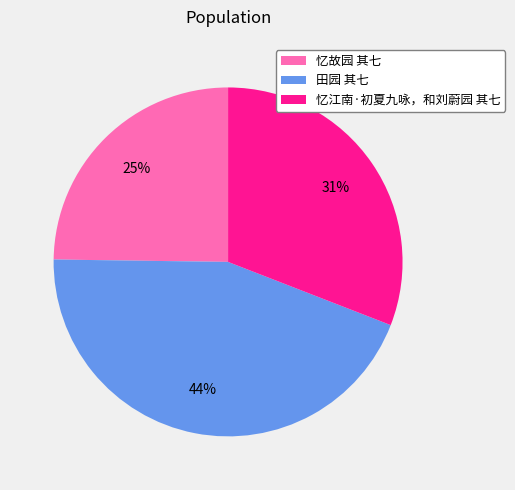

What percentage is the 忆故园 其七 slice, to the nearest percent?

25%